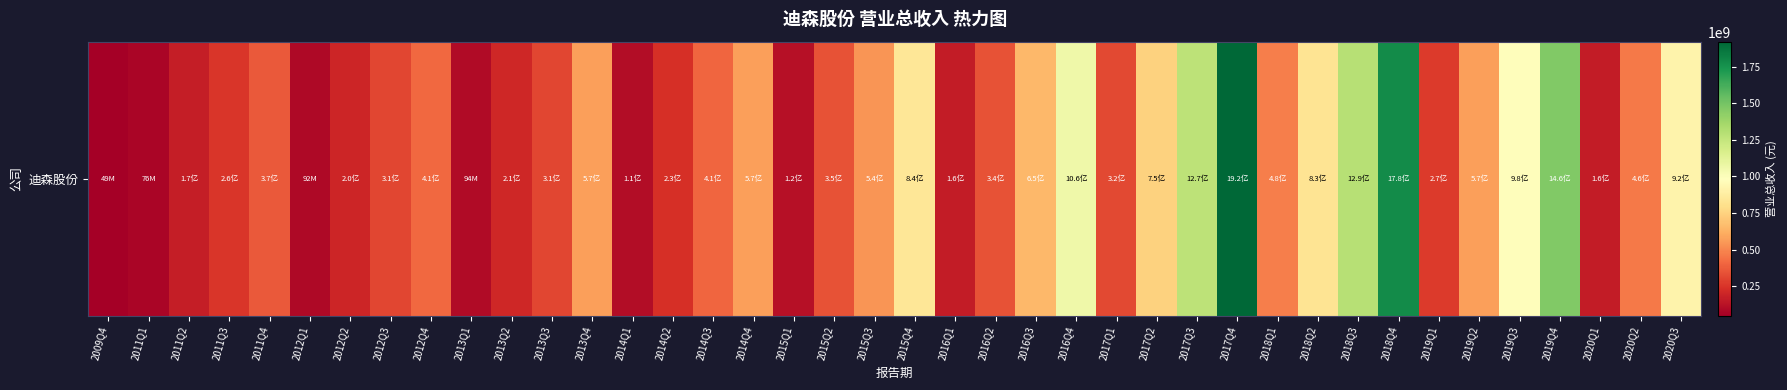

Between 2018Q2 and 2014Q4, which is larger?

2018Q2